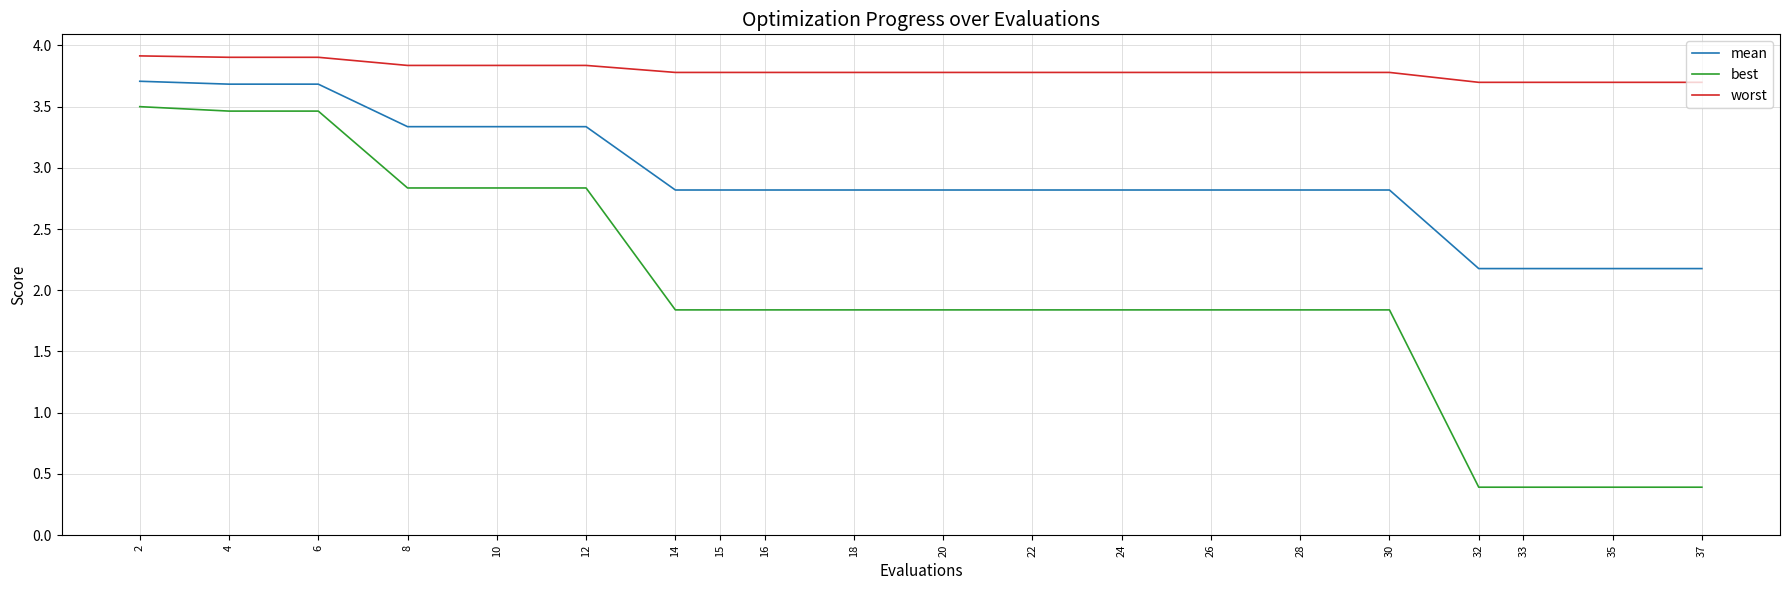

Is it true that best equals 3.1 at 28?

False